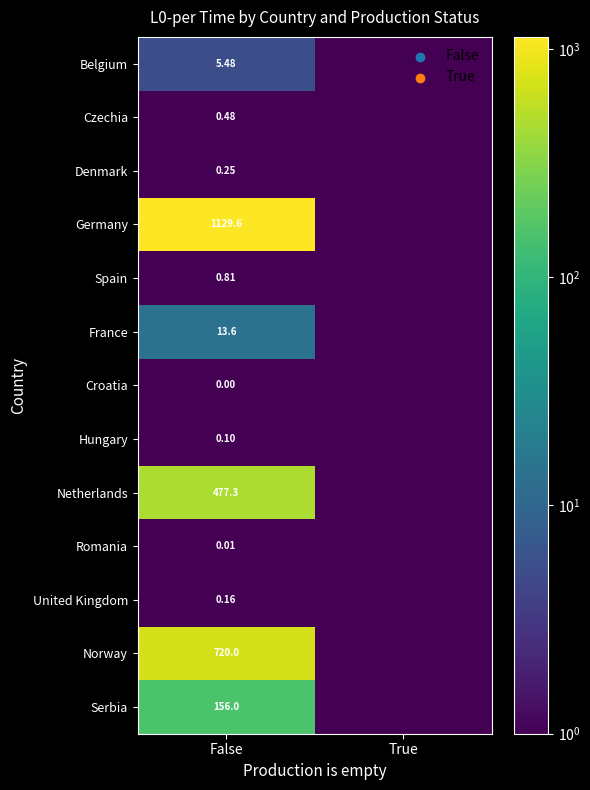

At which category is the sum across all series the highest?

False